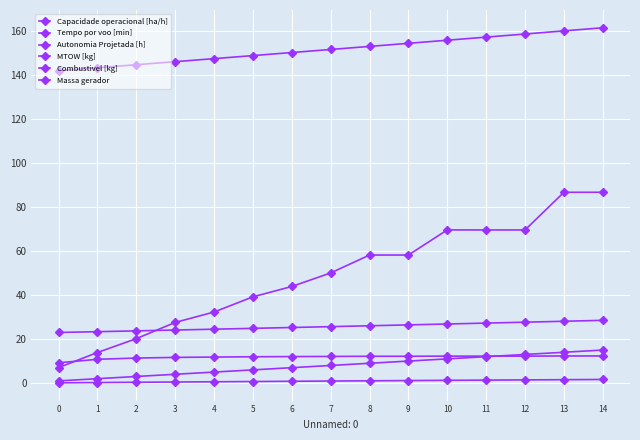

What value does the Autonomia Projetada [h] series have at 10?

1.2